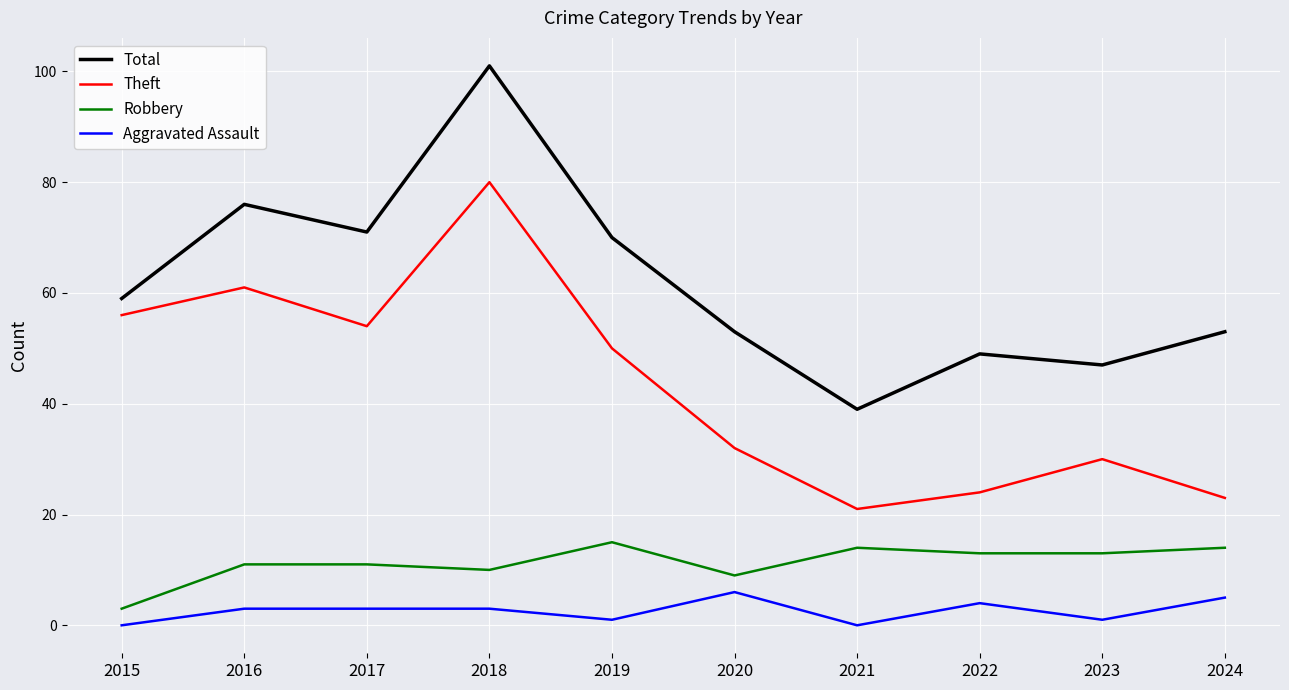

Reading left to right, transcribe all the data shown in this chart.

Total: 59	76	71	101	70	53	39	49	47	53
Theft: 56	61	54	80	50	32	21	24	30	23
Robbery: 3	11	11	10	15	9	14	13	13	14
Aggravated Assault: 0	3	3	3	1	6	0	4	1	5